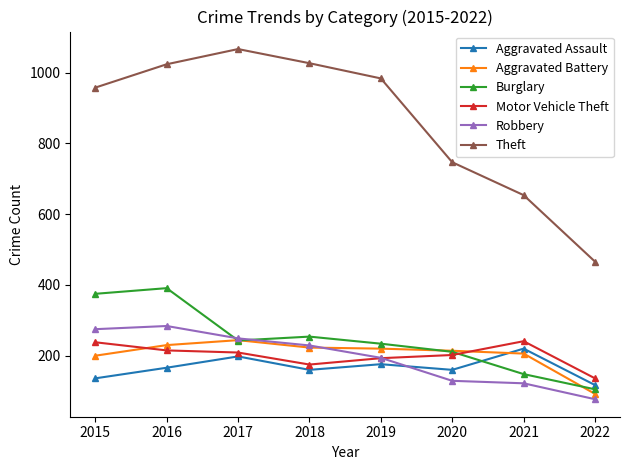

What is the value of the Theft point at the 4th from the left?

1027